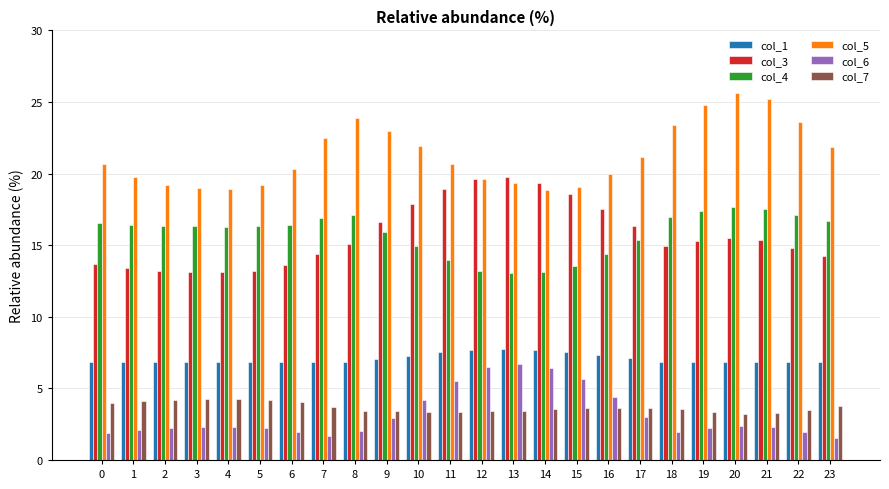

Which category has the highest value across all series?

20